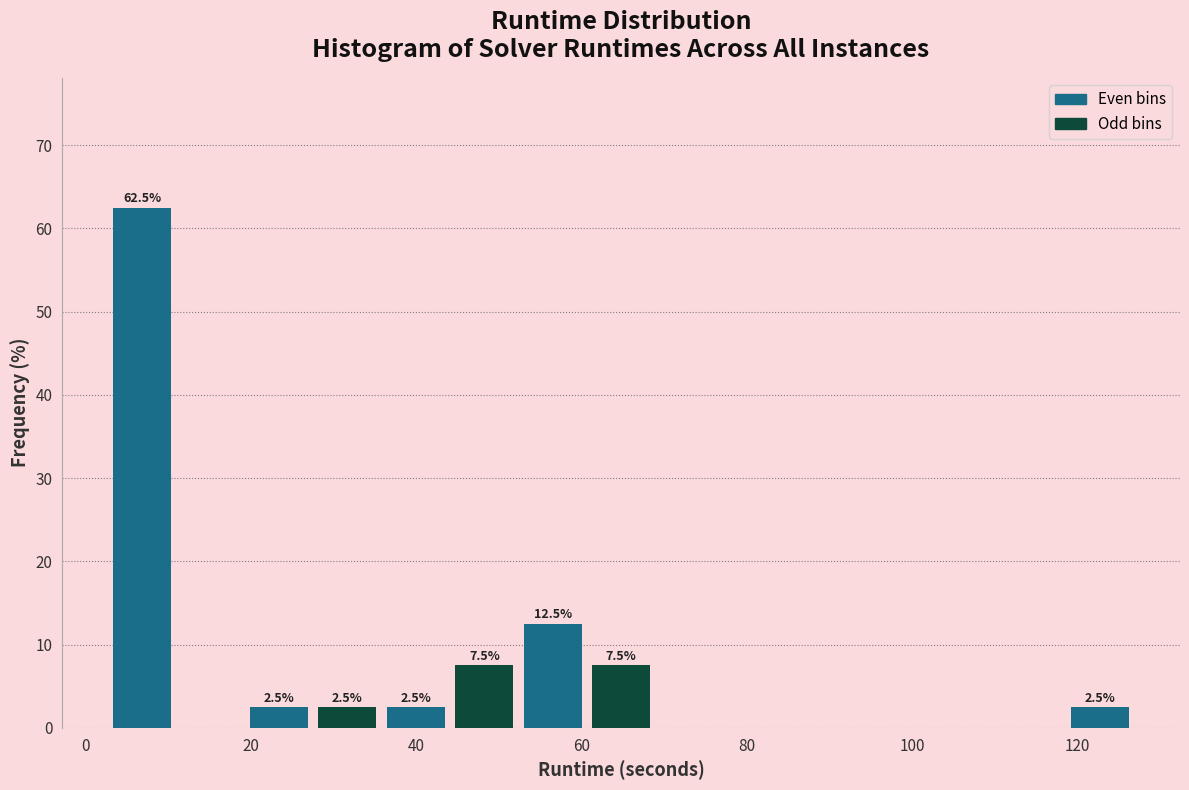

Which range on the x-axis has the tallest bar?

2 to 10